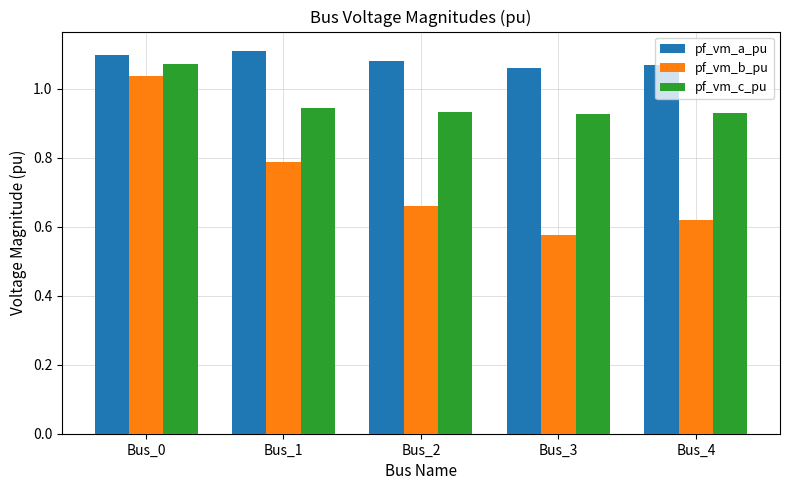

At how many categories does at least one series exceed 1?

5